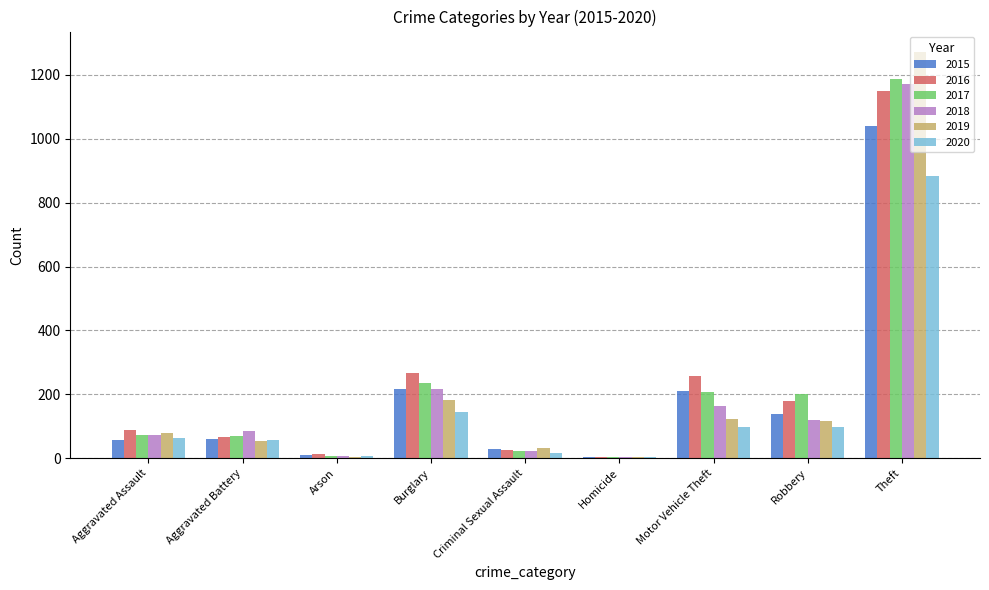

Where is 2018 nearest to the value 587?

Burglary